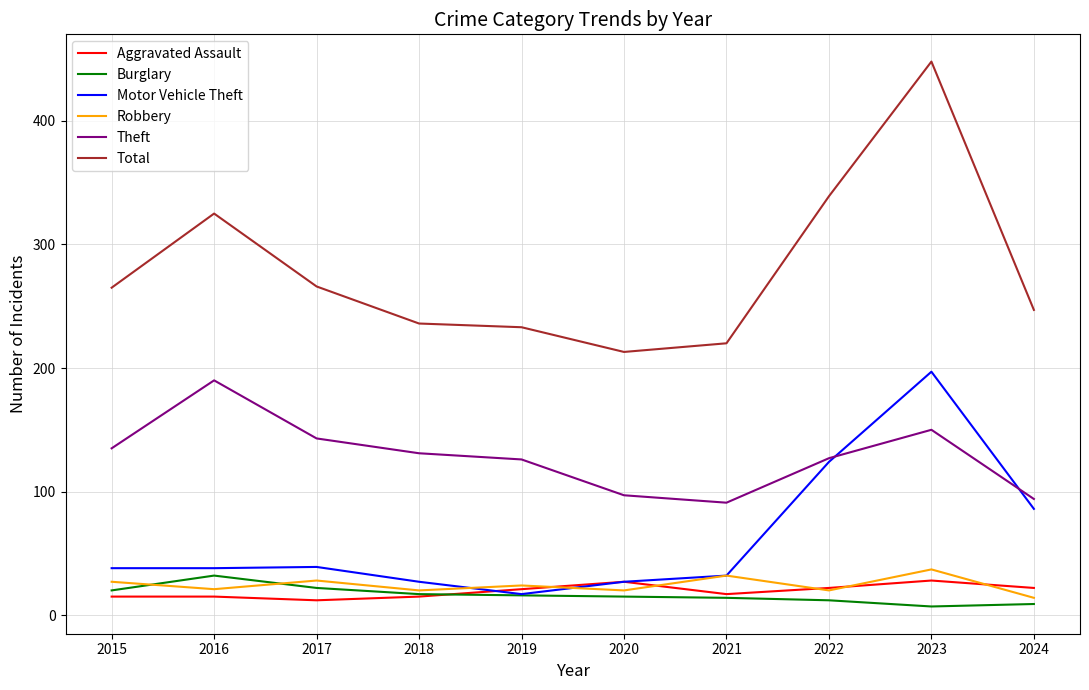

What is the greatest value displayed?

448